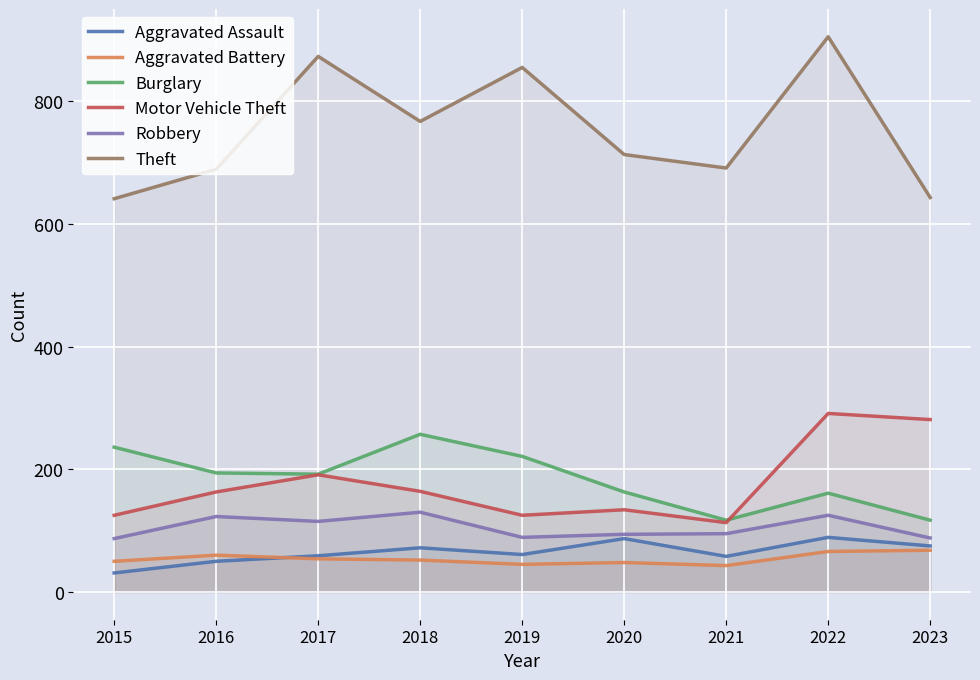

True or false: Aggravated Battery has a value of 52 at 2018.

True